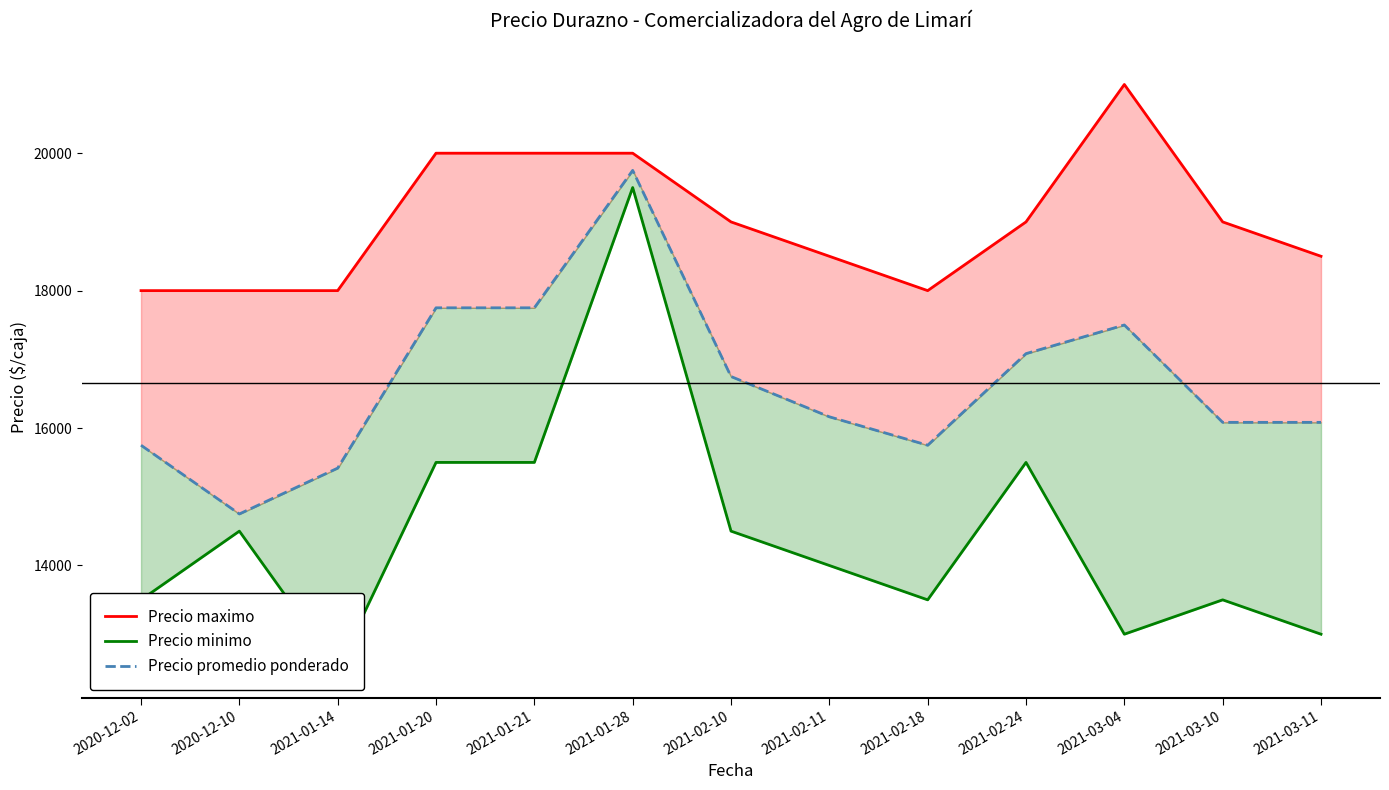

What are all the series names shown in the legend?

Precio maximo, Precio minimo, Precio promedio ponderado